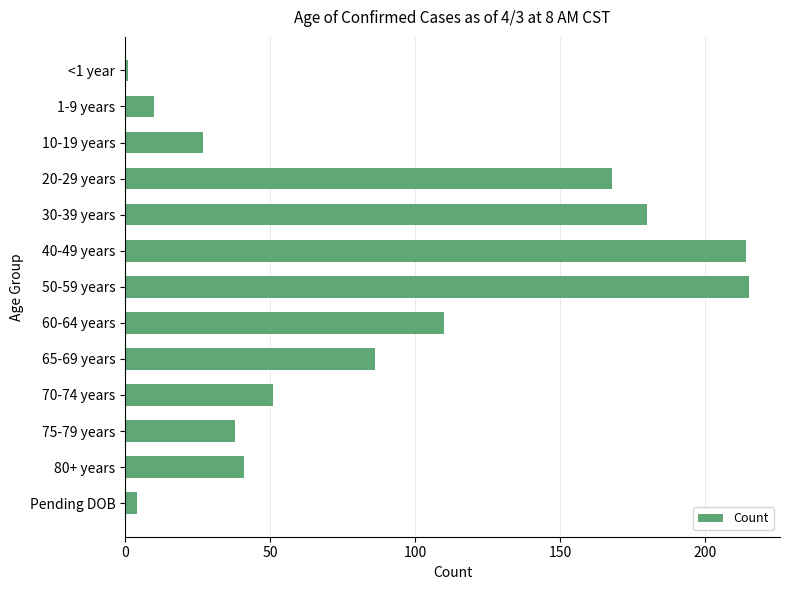

What is the maximum value shown in the chart?

215